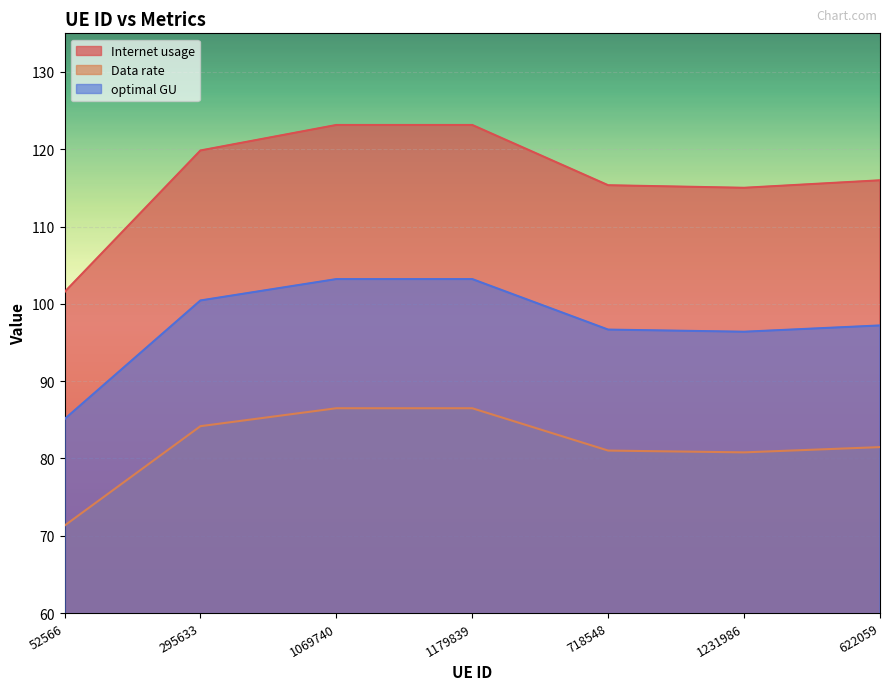

Where does the Internet usage series first go above 115?

295633